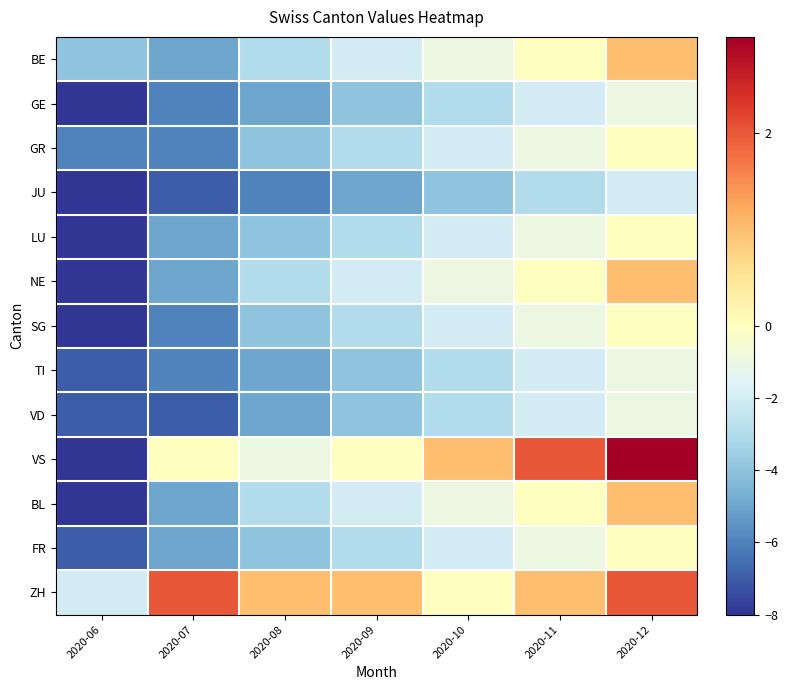

What is the difference between the highest and lowest values at 2020-07?

9